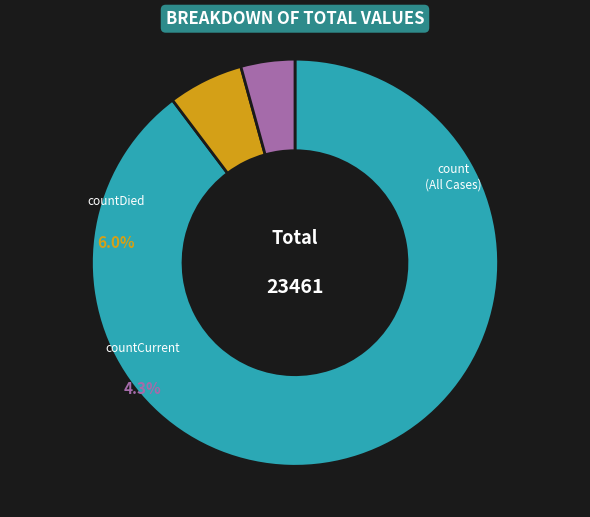

What is the majority slice?

count